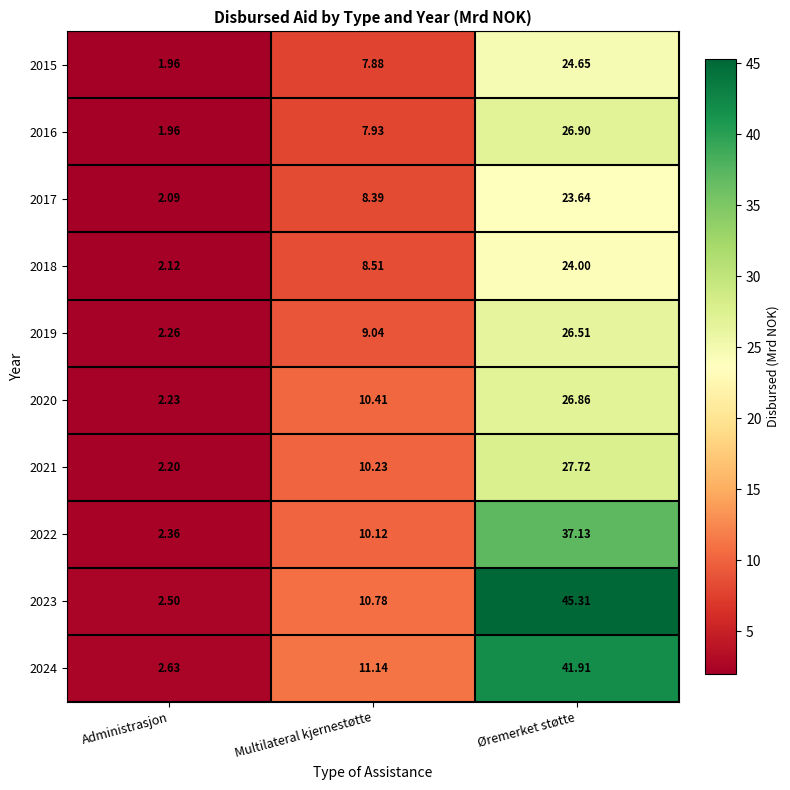

At which category is the sum across all series the highest?

Øremerket støtte